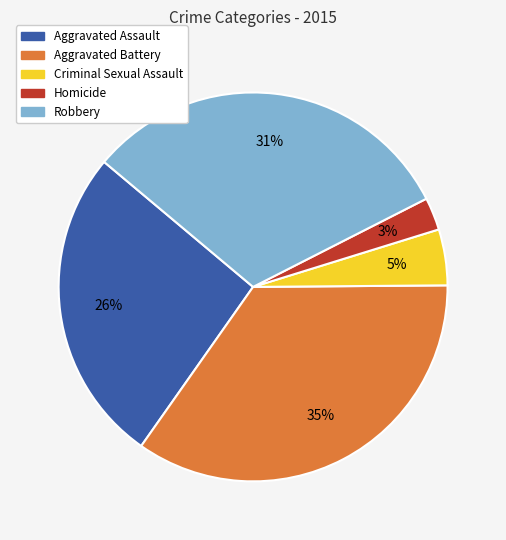

Is the sum of Homicide and Criminal Sexual Assault greater than half?

No